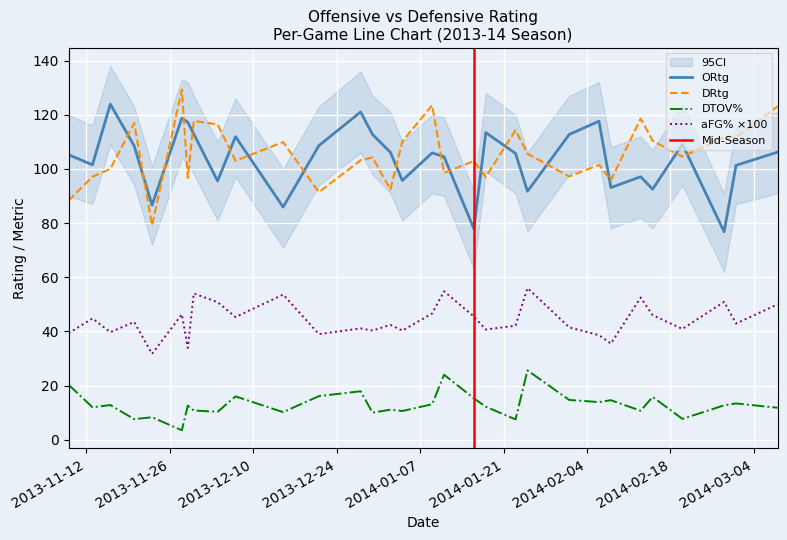

The value of ORtg at 2014-01-25 is 44.8. True or false?

False